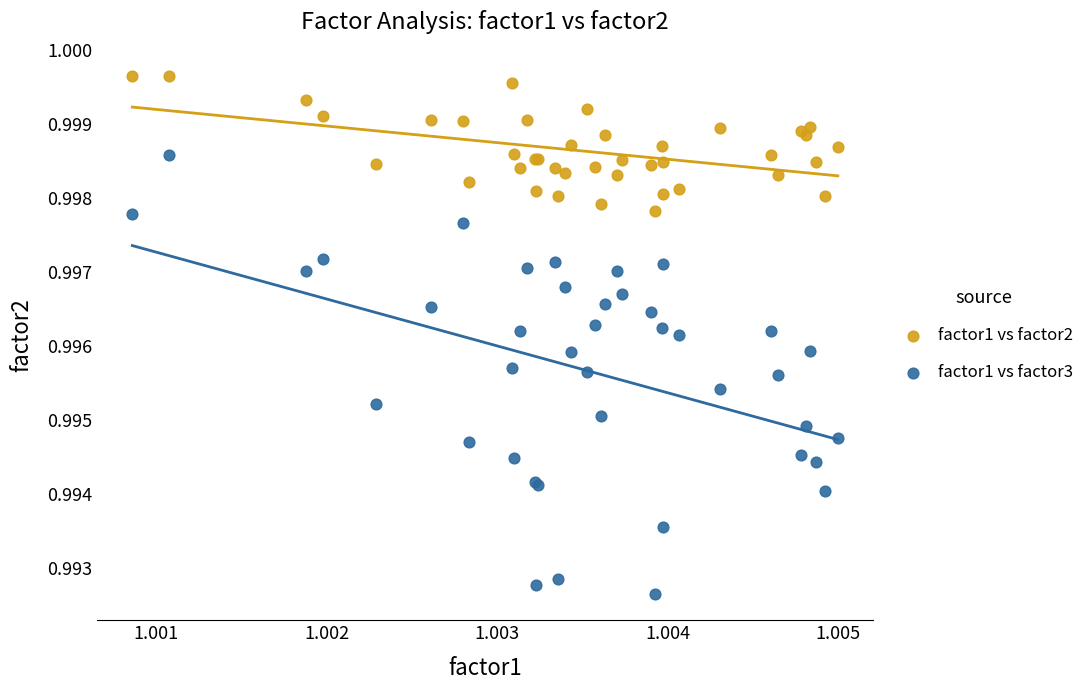

Which series reaches the minimum Y coordinate?

factor1 vs factor3